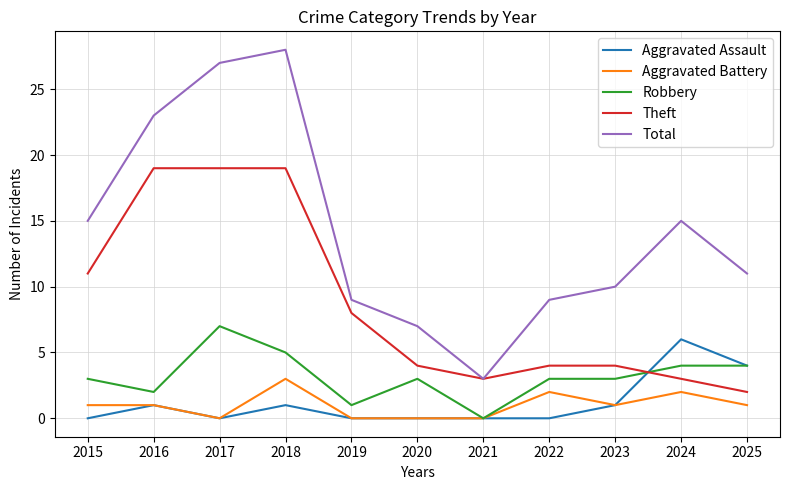

What is the spread (max minus min) of values at 2017?

27